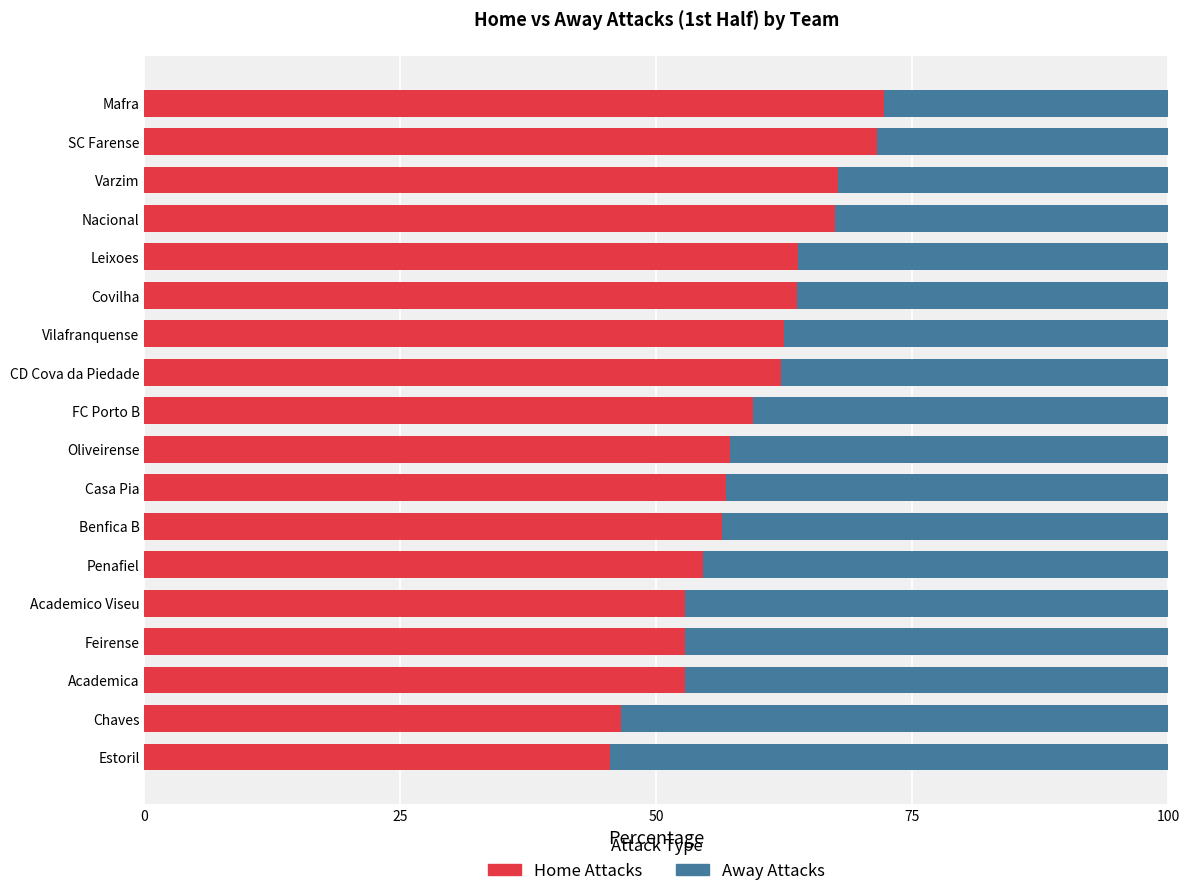

What is the maximum value for Home Attacks?

72.2